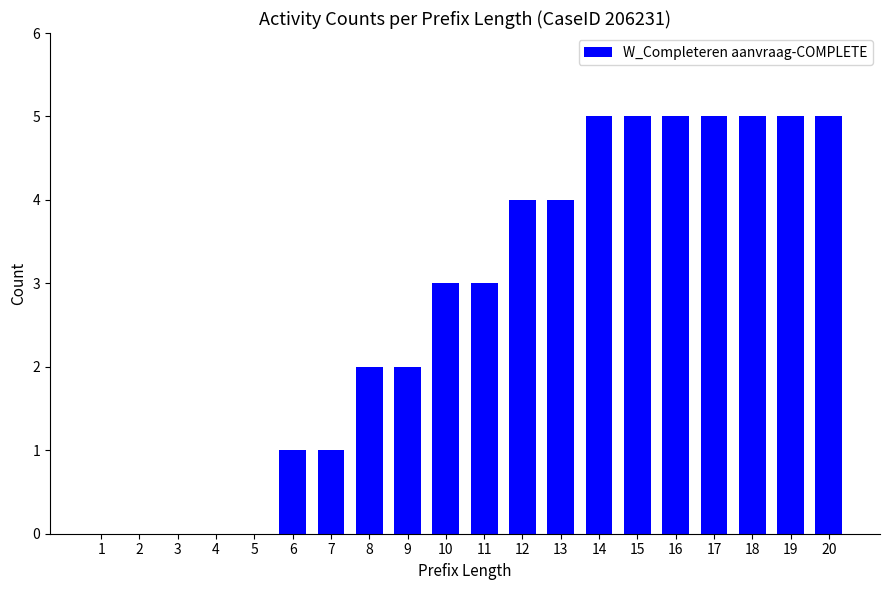

Count the values in the range 1 to 5.

15